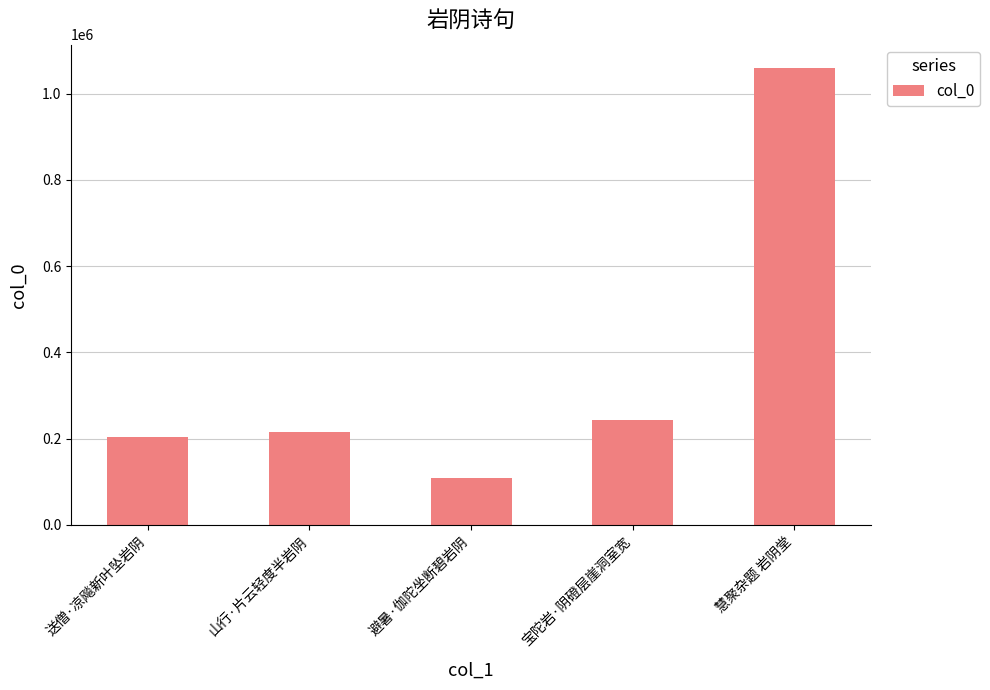

At which category does the chart reach its peak across all series?

慧聚杂题 岩阴堂